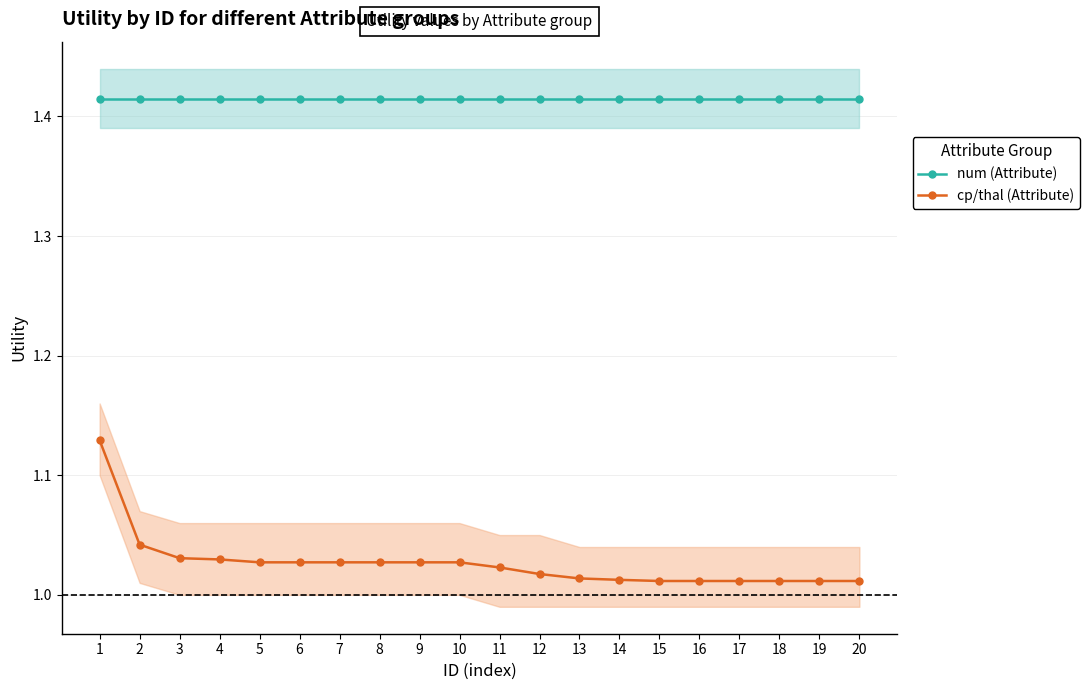

What value does the cp/thal (Attribute) series have at 9?

1.0